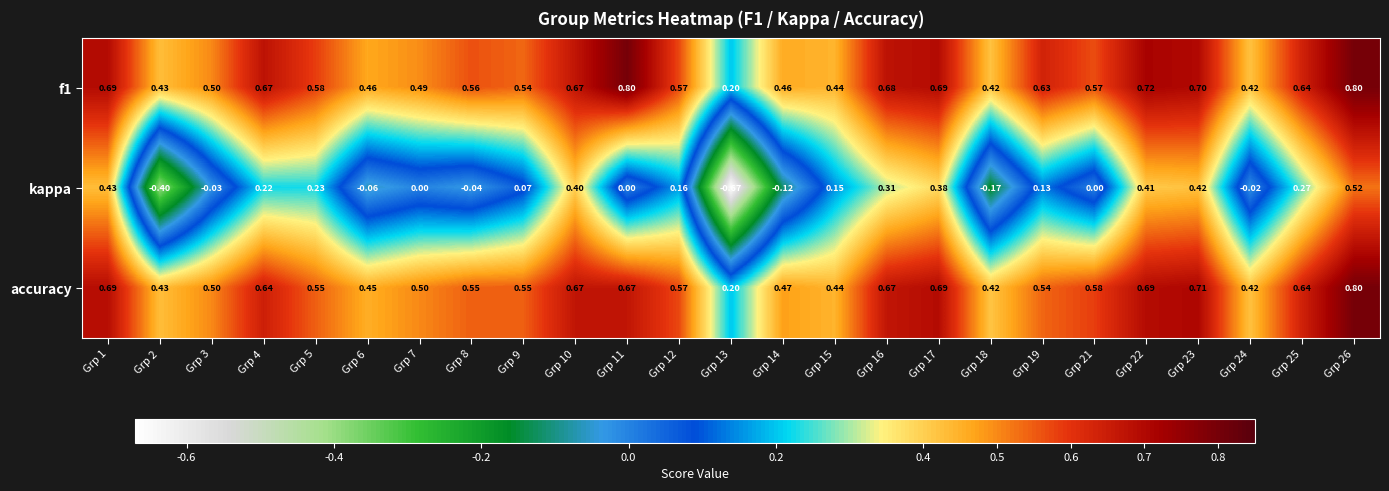

How many categories are shown in the chart?

25